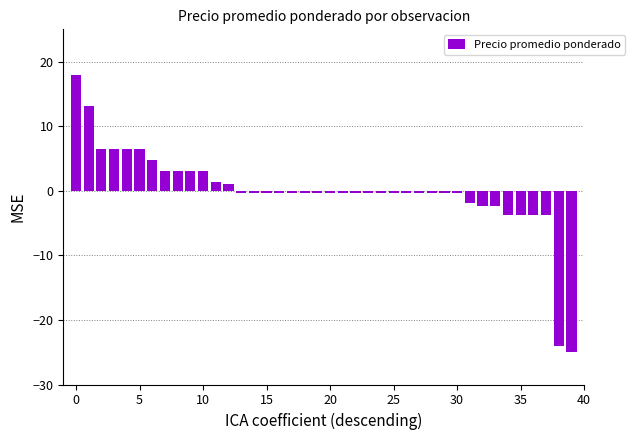

What is the difference between the maximum and second lowest values?

42.0